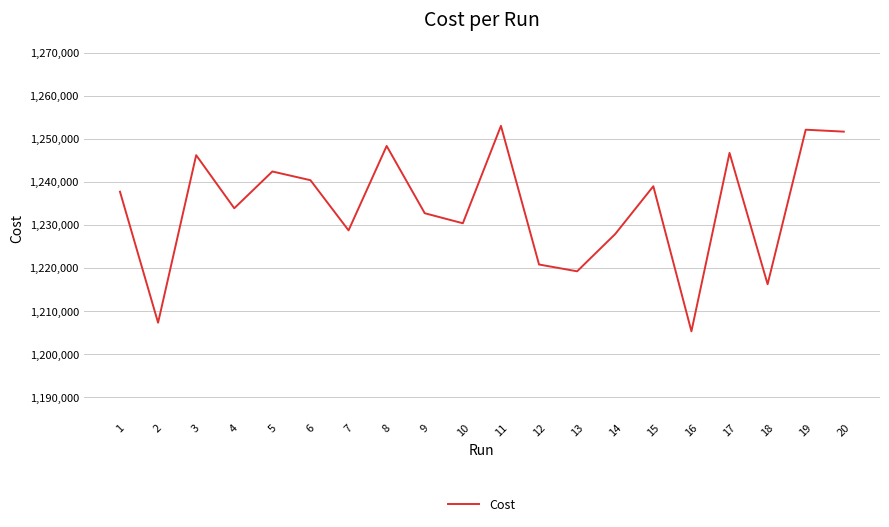

Does the chart display data point markers on the line(s)?

No